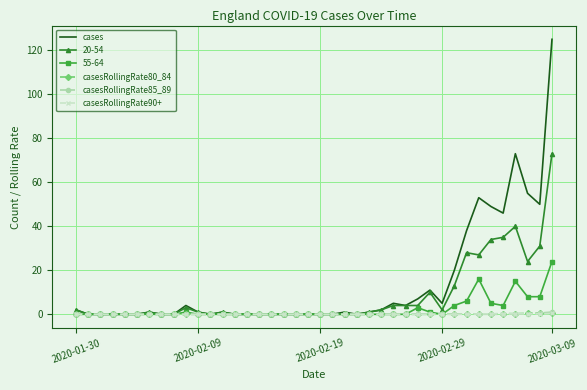

What is the difference between the maximum and minimum values in the casesRollingRate90+ series?

0.4